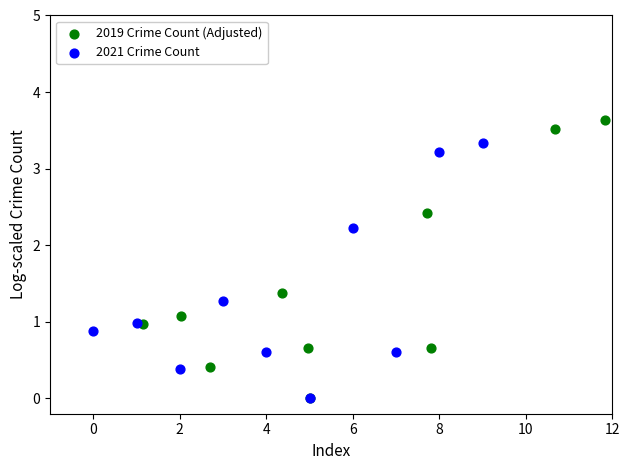

Which series contains the highest Y value?

2019 Crime Count (Adjusted)